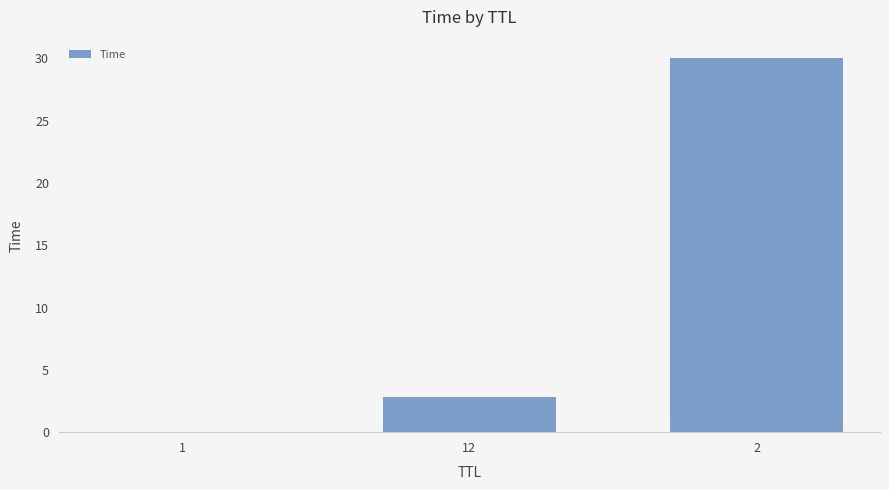

At which label is the value closest to 15?

12